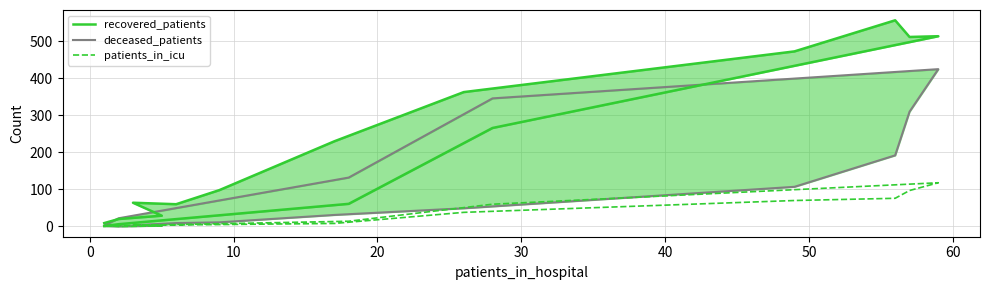

How many positive values does the patients_in_icu series have?

14